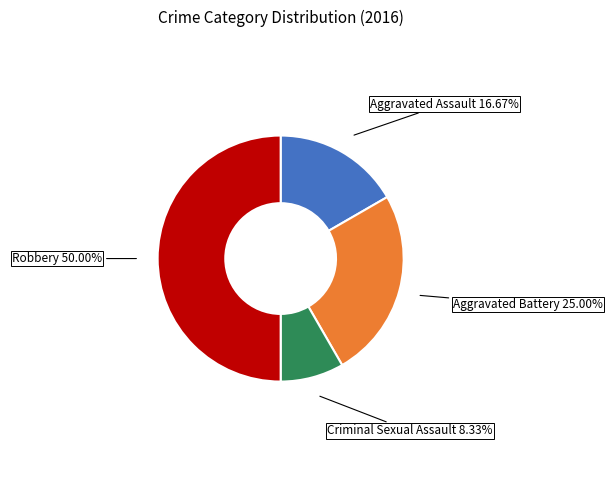

What is the largest slice in the pie chart?

Robbery